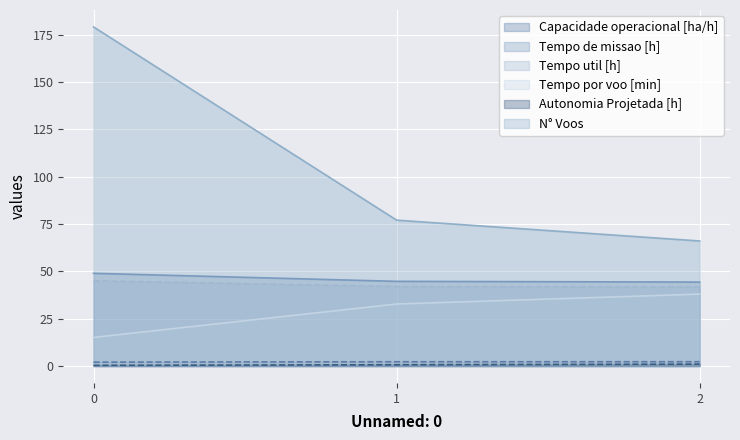

Which series has the largest range (max minus min)?

N° Voos